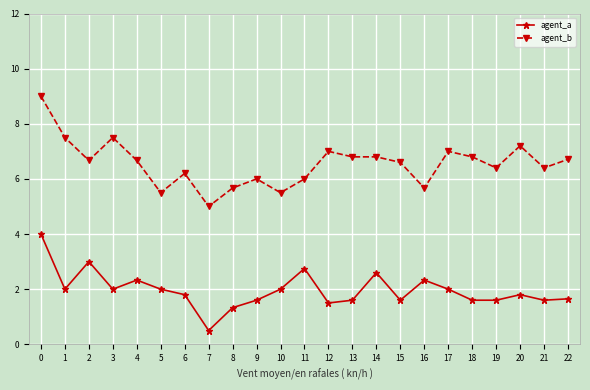

Rank the series at 4 from lowest to highest value.

agent_a, agent_b